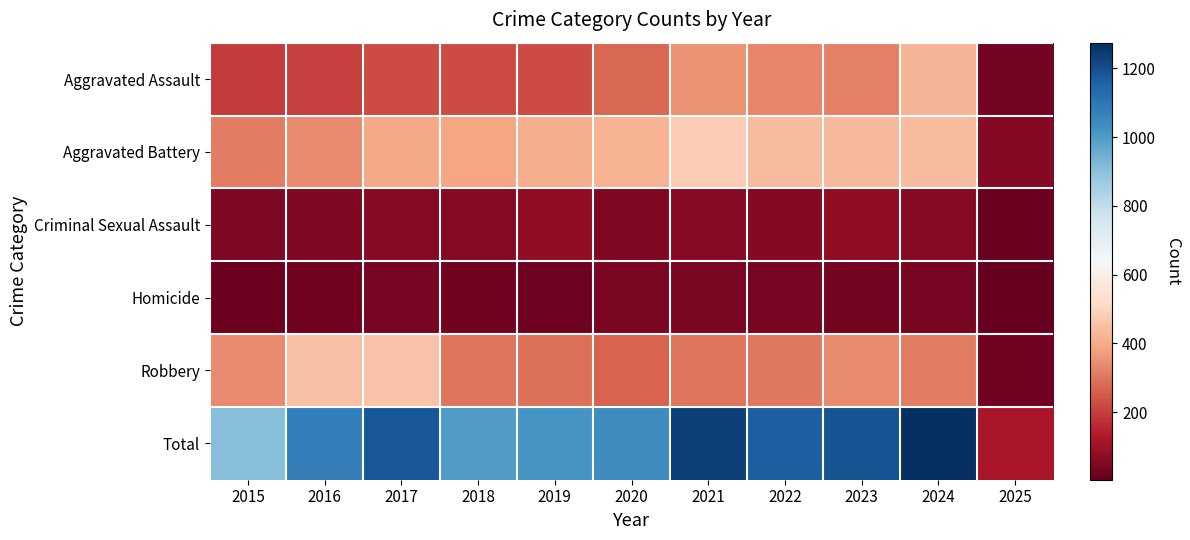

Which has a higher value, 2016 or 2019?

2019